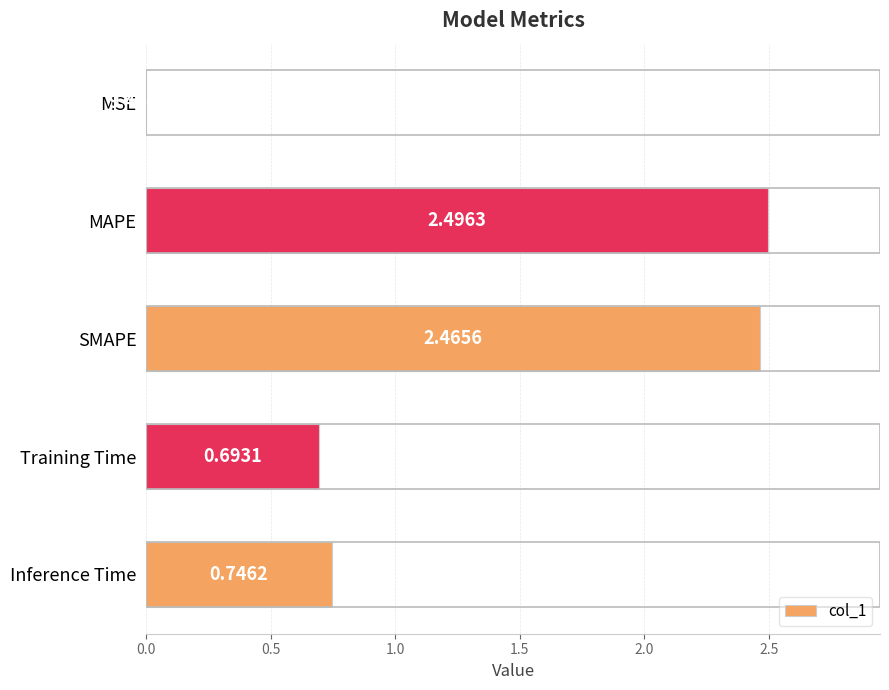

Which category has the highest value across all series?

MAPE